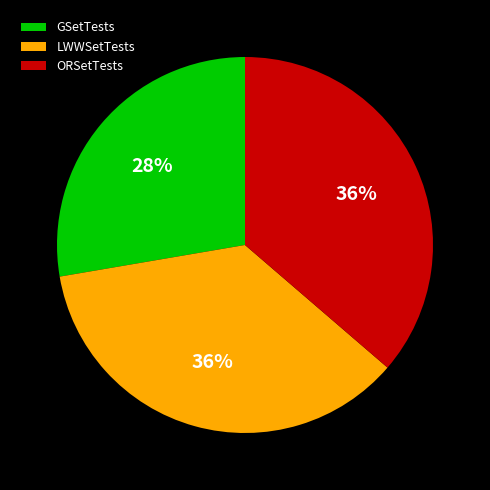

Count the number of slices in the pie.

3